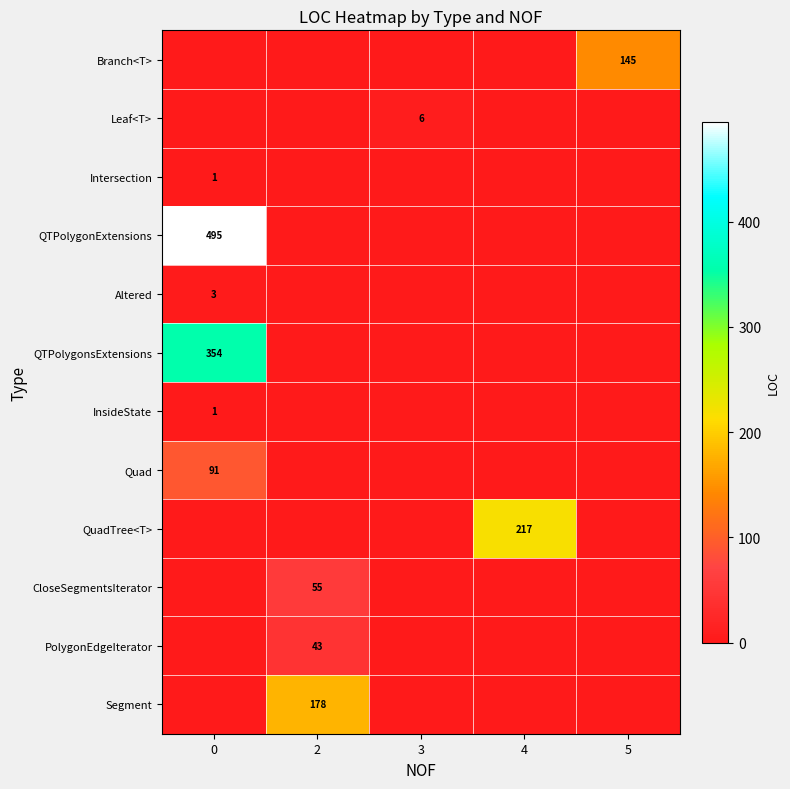

Is it true that row_2 equals 1 at 0?

False